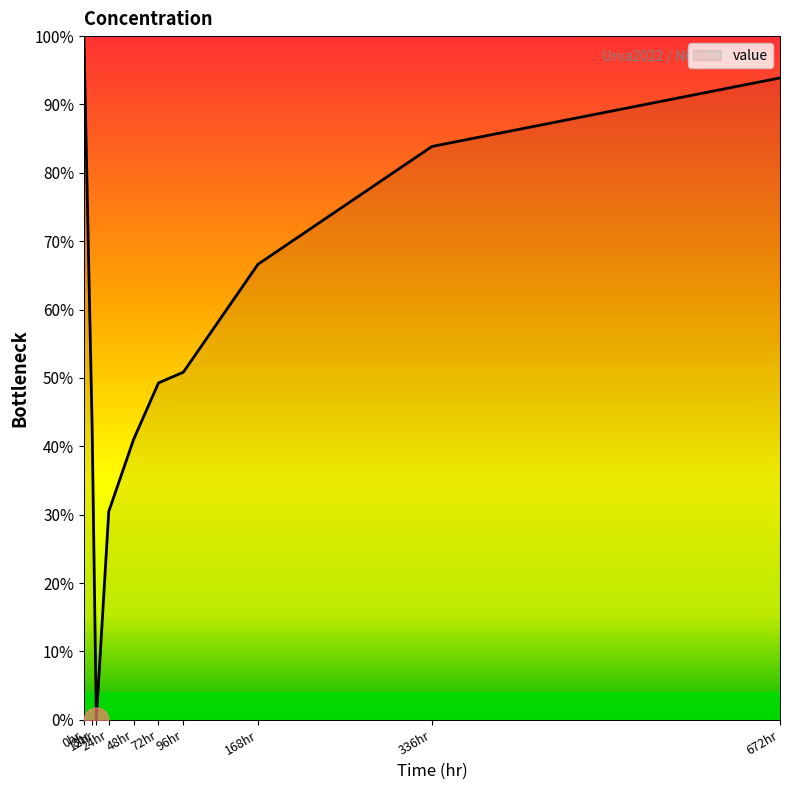

Does the chart display data point markers on the line(s)?

No